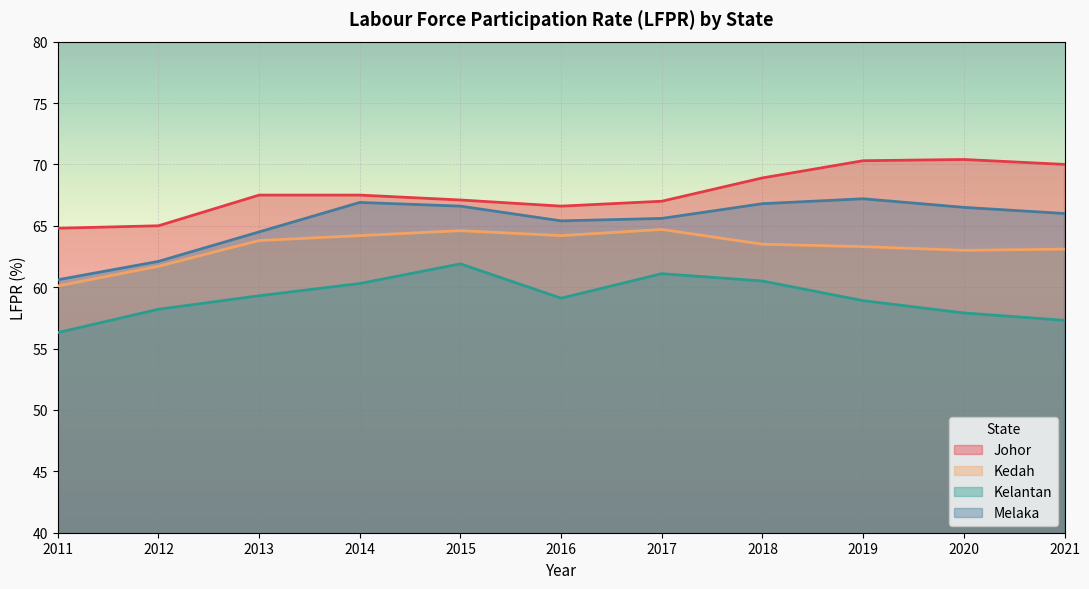

Between 2016 and 2019, which series saw the biggest shift?

Johor